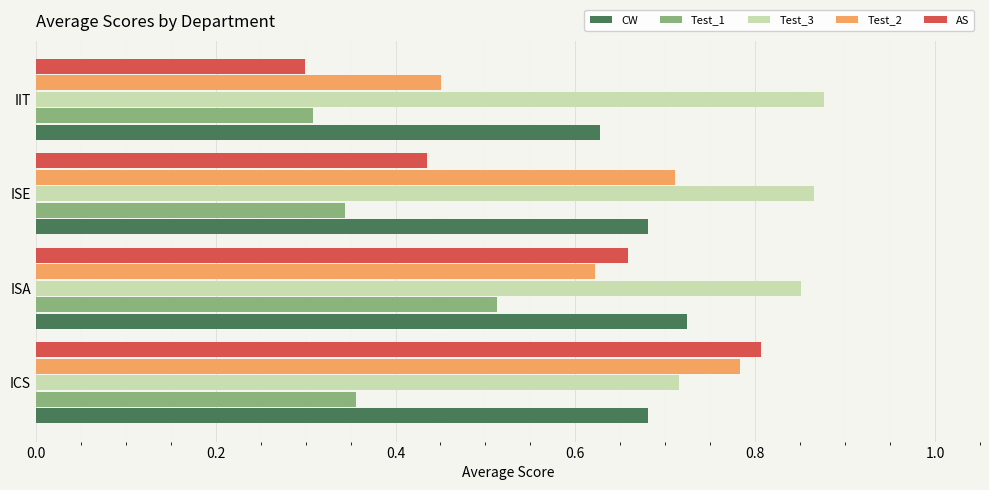

At which category does the chart reach its peak across all series?

IIT